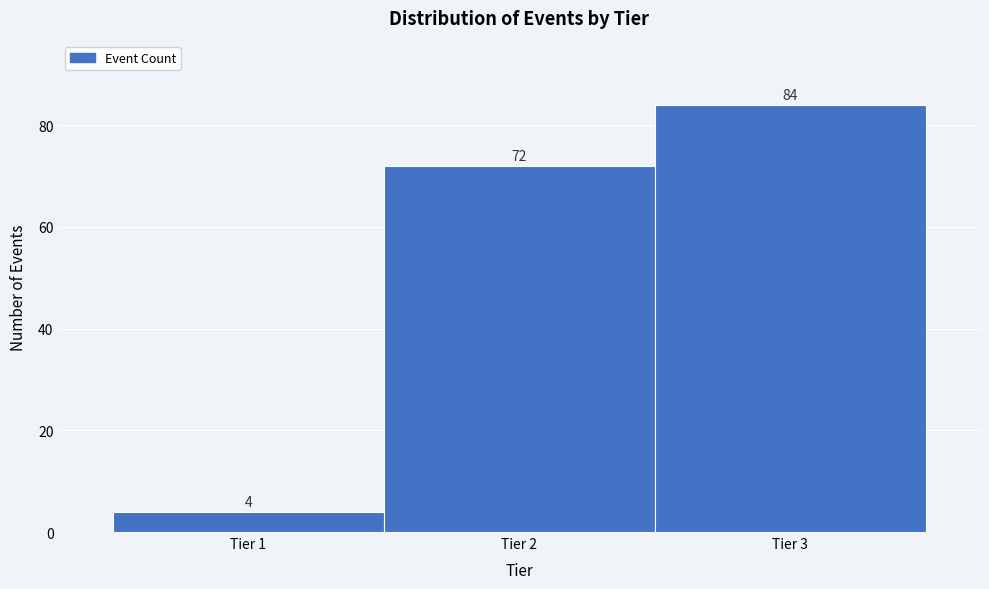

Reading left to right, transcribe this chart: for each bar, give the range it covers on the x-axis and its height.

0.5 to 1.5: 4
1.5 to 2.5: 72
2.5 to 3.5: 84